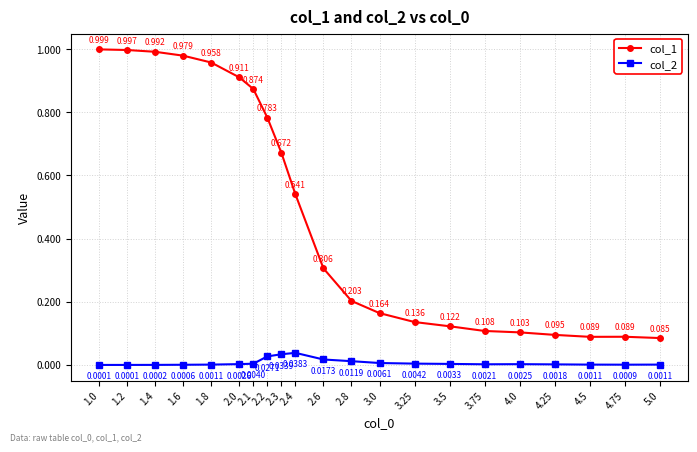

True or false: col_1 has more than 1 points higher than both neighbors.

False